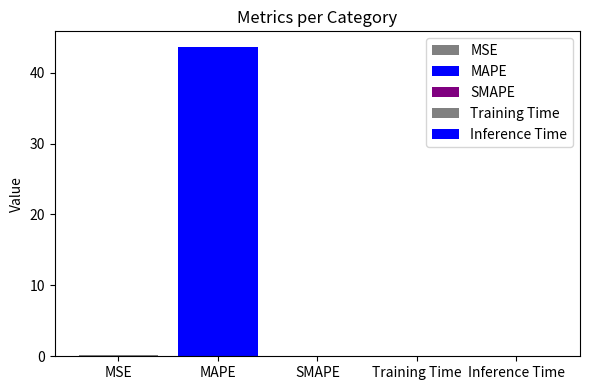

Does the chart contain stacked bars?

No